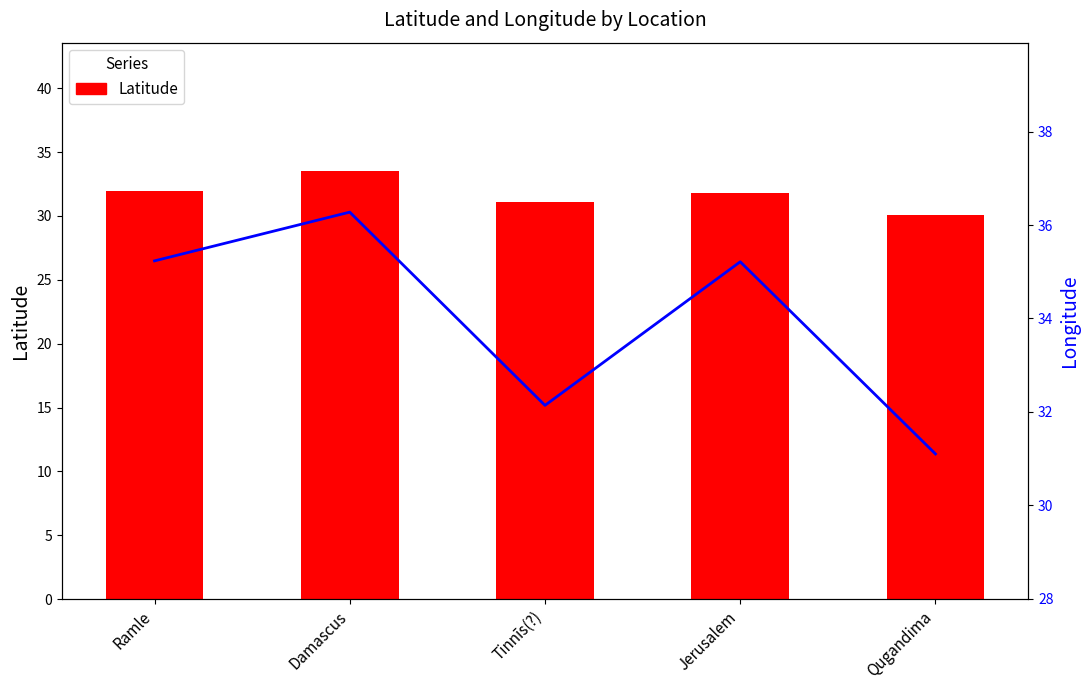

What is the sum of the Latitude values at Ramle and Damascus?

65.5